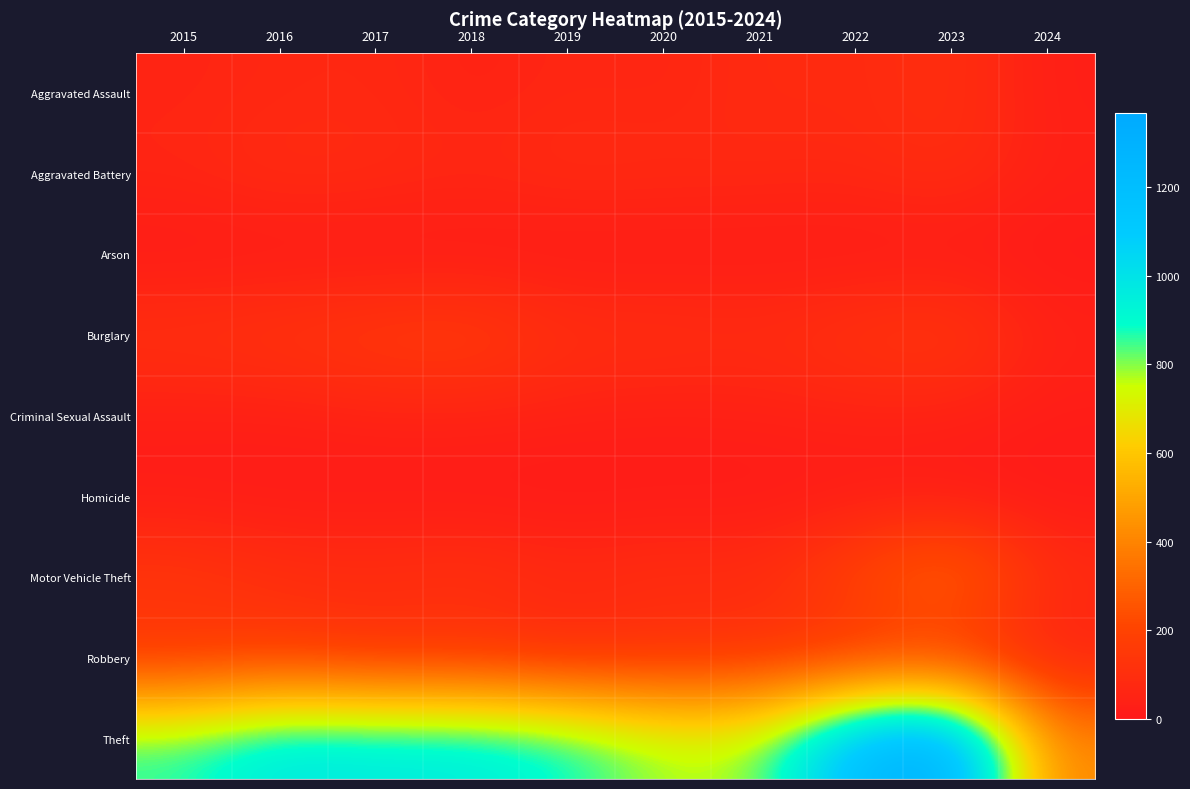

Which series has the largest total across all categories?

Theft